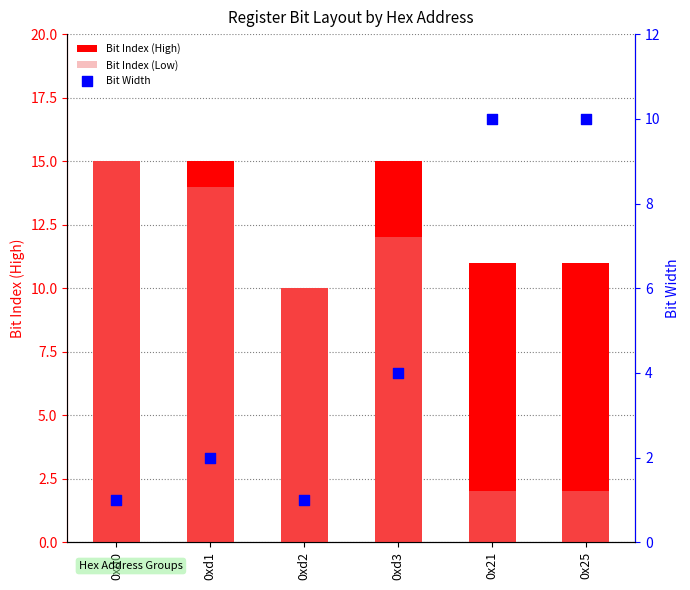

At which category is the sum across all series the highest?

0xd0